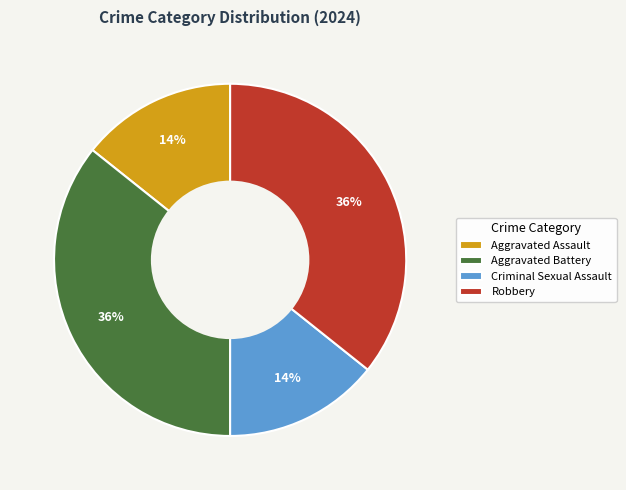

Which has a higher value, Robbery or Aggravated Assault?

Robbery